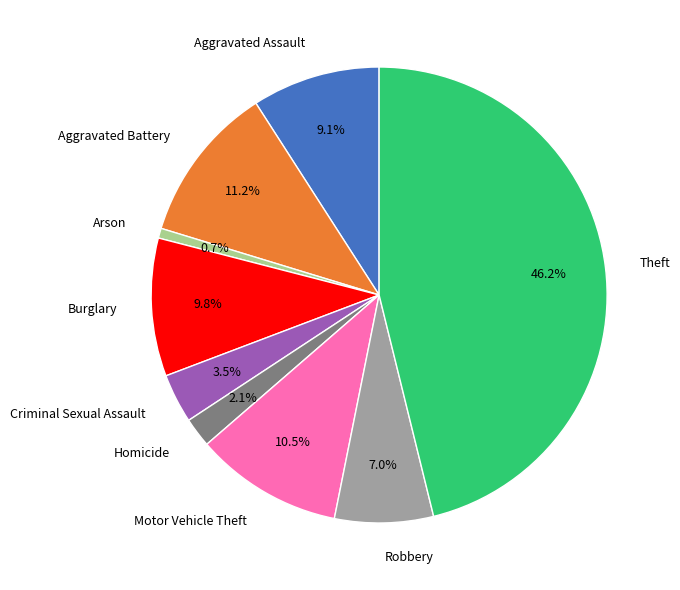

To the nearest percent, what portion does Burglary represent?

10%